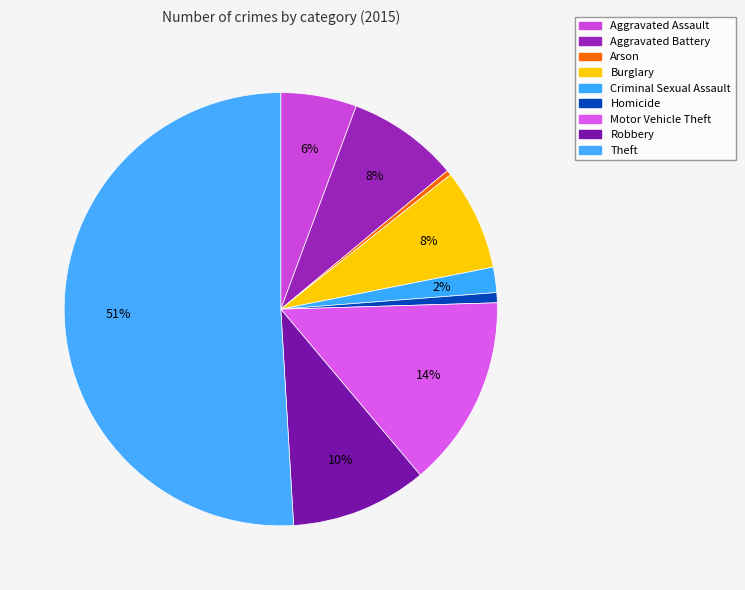

What is the change in value from Arson to Homicide?

+1